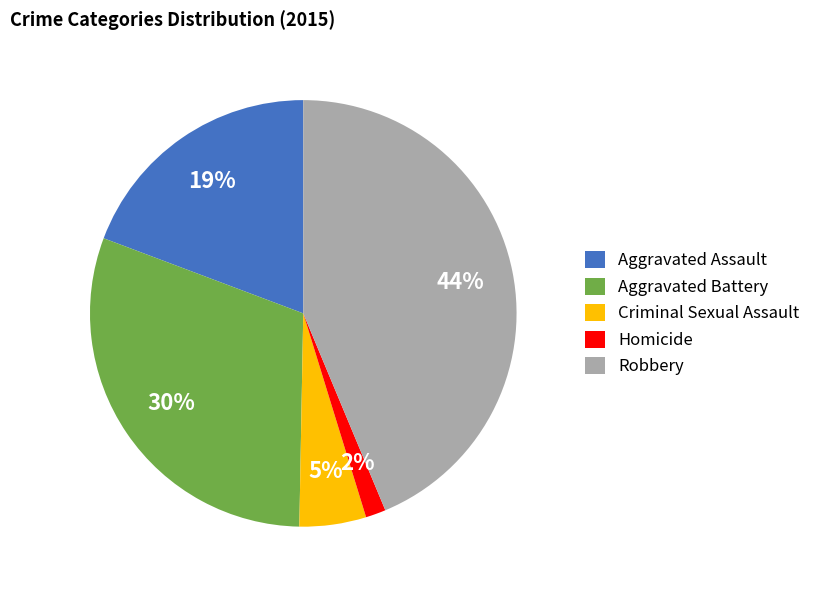

Which slice is the smallest?

Homicide